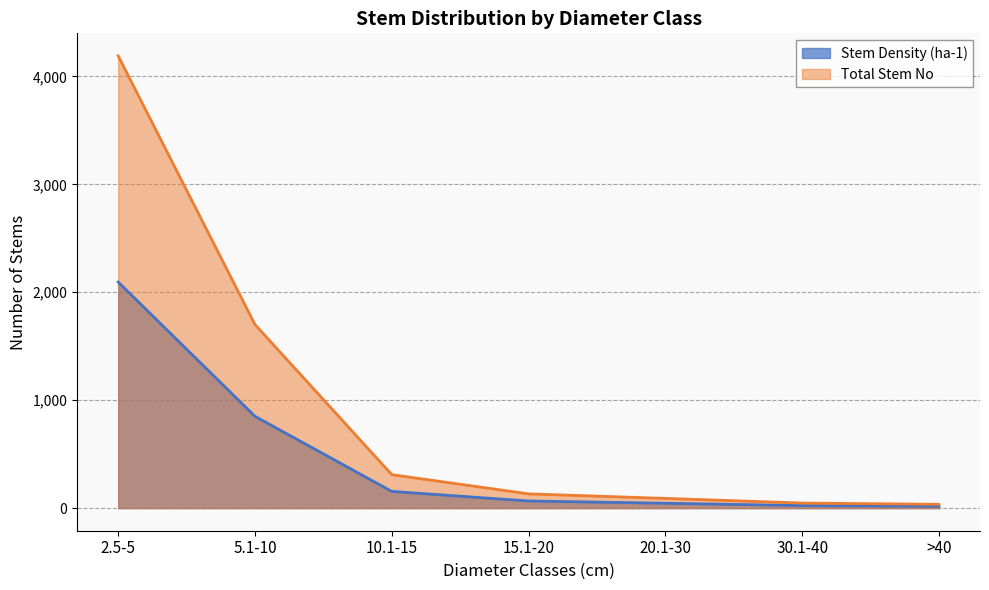

What is the label of the 4th point from the right?

15.1-20